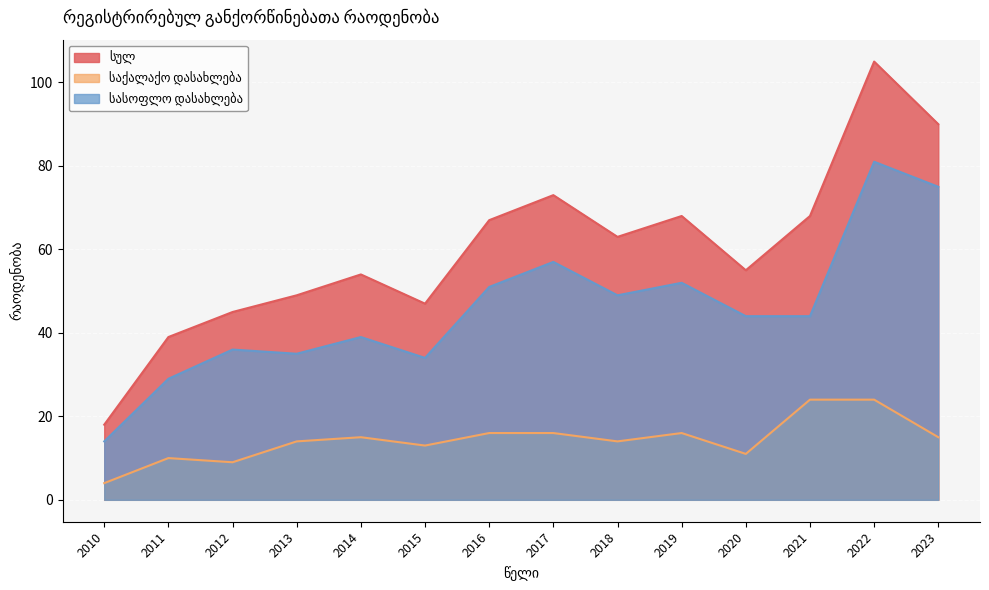

Reading left to right, list all the values displayed in this chart.

სულ: 18	39	45	49	54	47	67	73	63	68	55	68	105	90
საქალაქო დასახლება: 4	10	9	14	15	13	16	16	14	16	11	24	24	15
სასოფლო დასახლება: 14	29	36	35	39	34	51	57	49	52	44	44	81	75